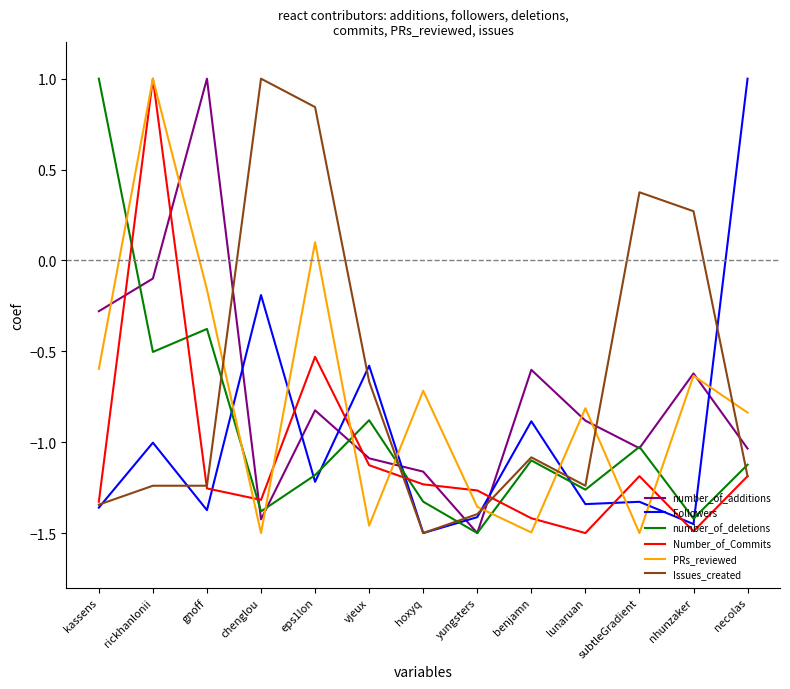

Where do number_of_additions and Followers first cross each other?

gnoff and chenglou